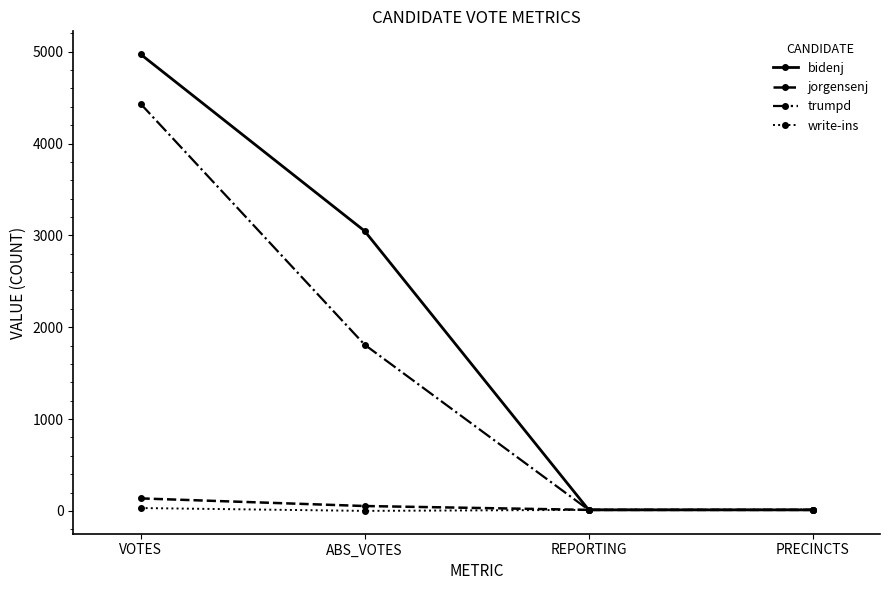

Is it true that write-ins equals 0 at ABS_VOTES?

True